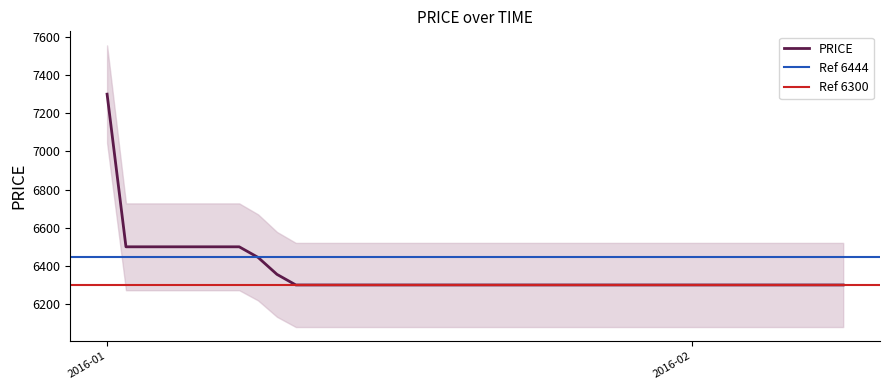

What is the lowest value of the PRICE series?

6300.0